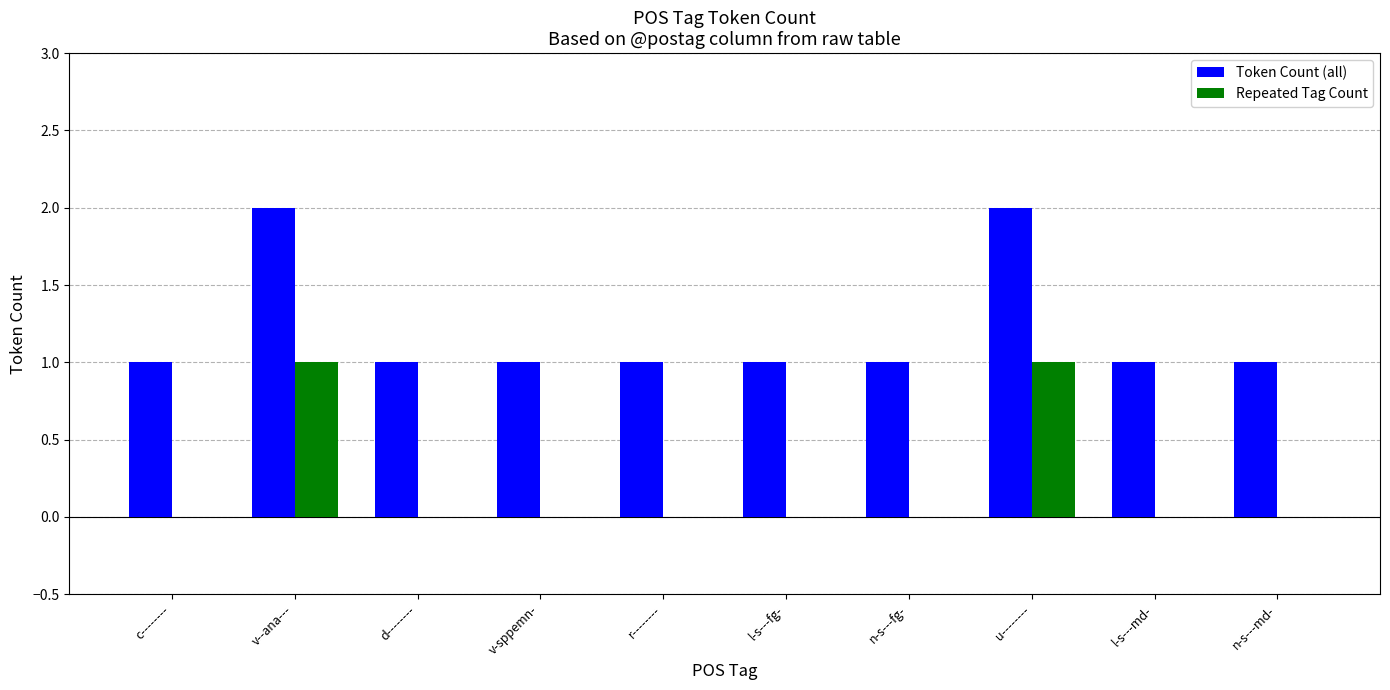

What is the sum of all Token Count (all) values?

12